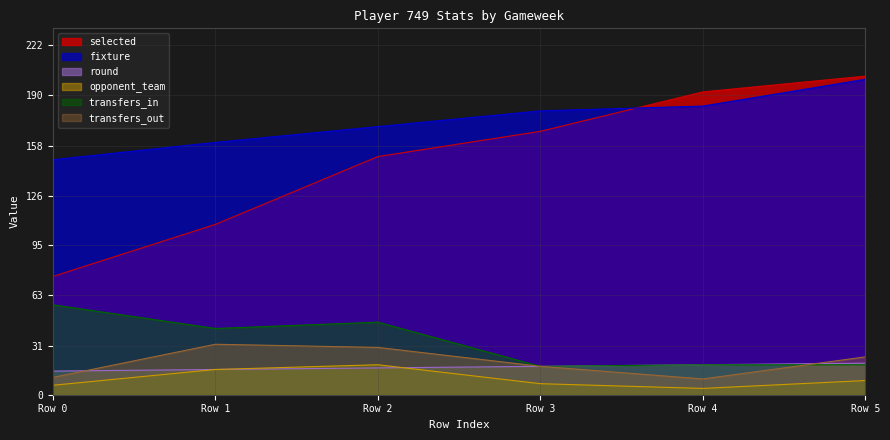

How many interior local valleys does the transfers_out series have?

1